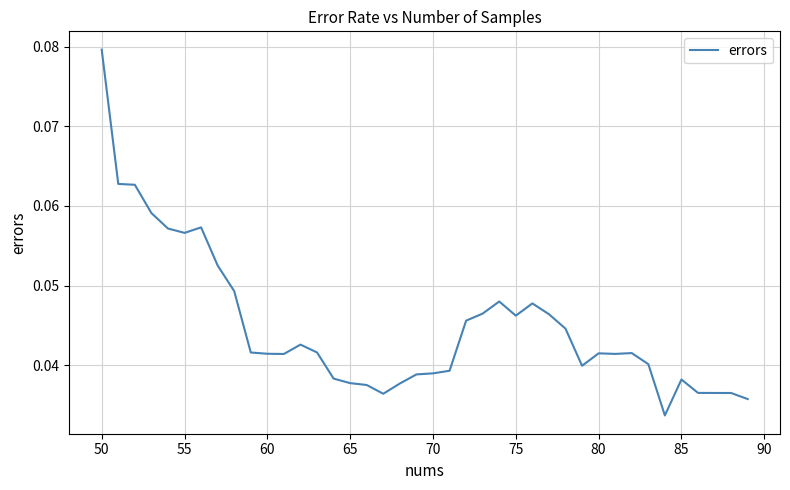

Does the chart have visible grid lines?

Yes